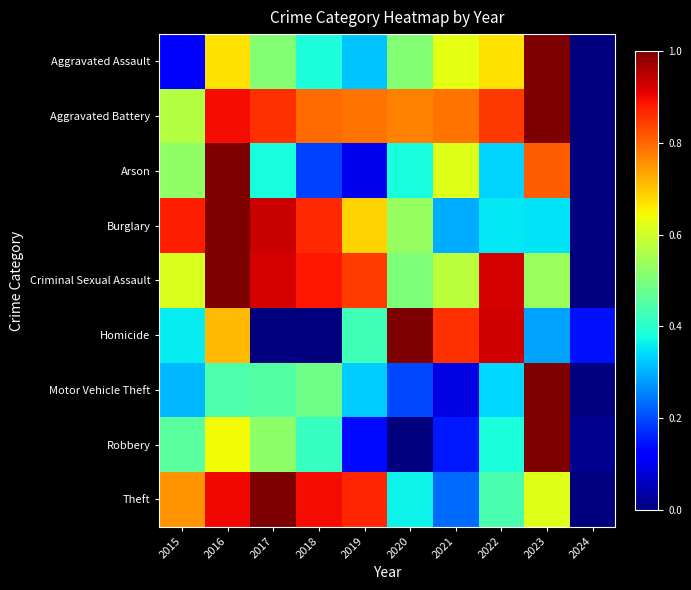

Count the number of data series in this chart.

9